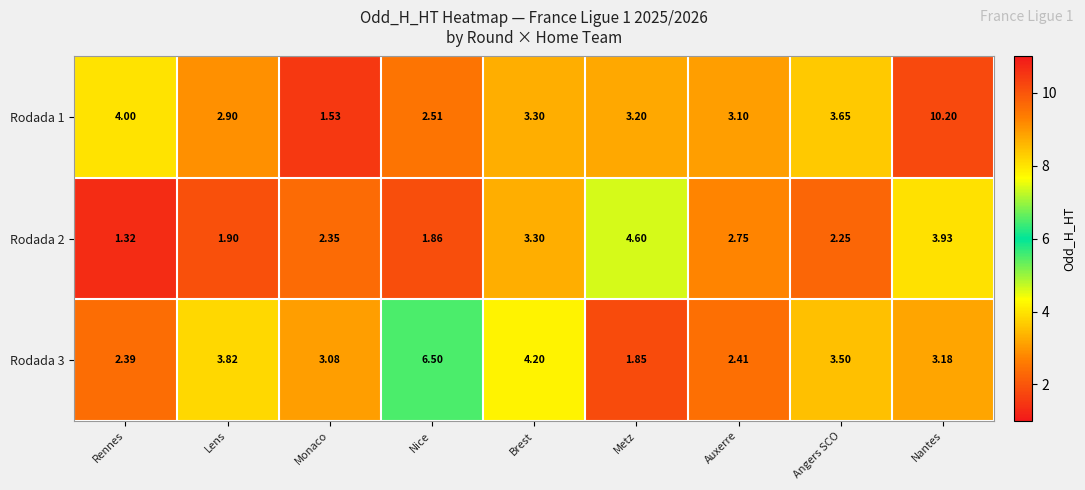

Is the value of Rodada 2 at Nice greater than the value of Rodada 1 at Angers SCO?

No